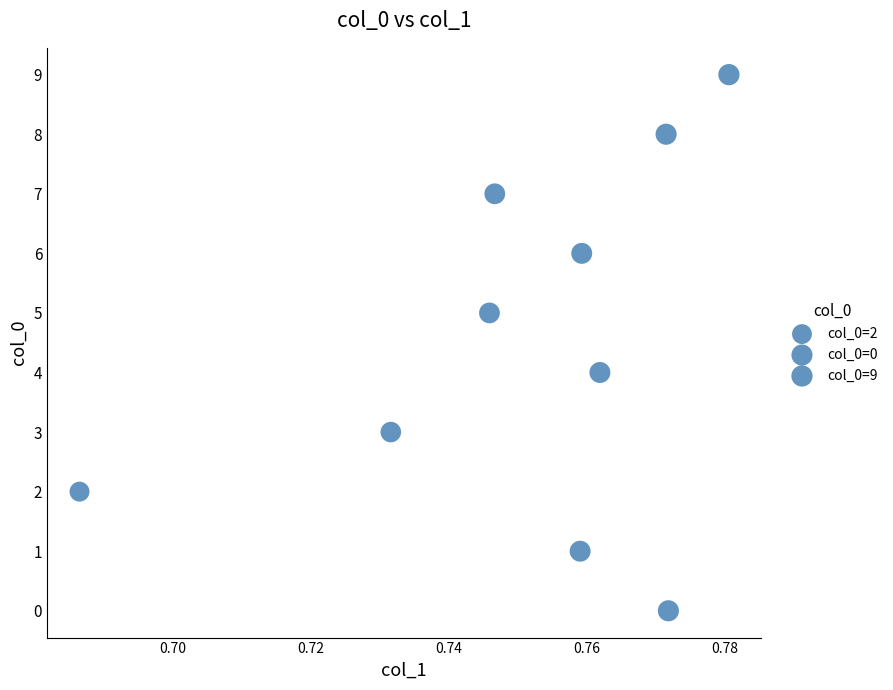

How many data points are displayed?

10